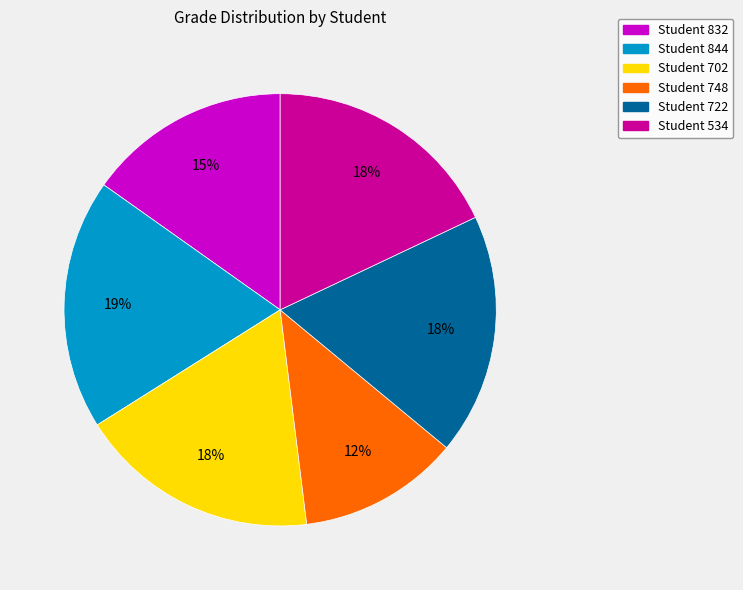

Which has a higher value, Student 534 or Student 748?

Student 534